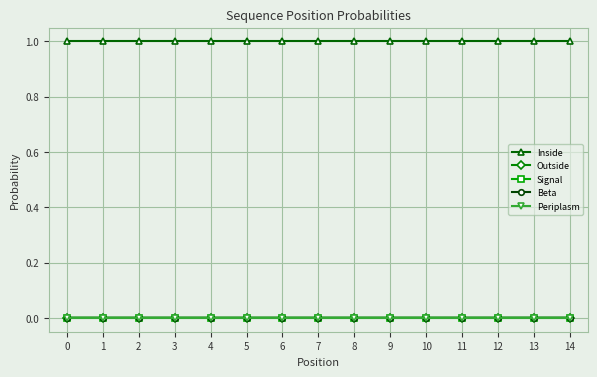

What is the total value across all series at 14?

1.0